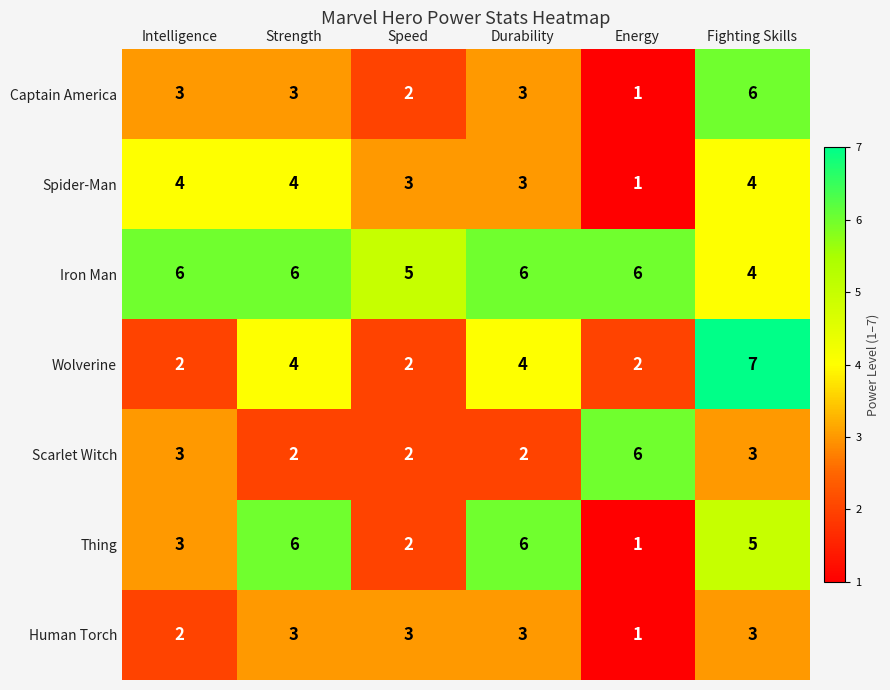

What is the greatest value displayed?

7